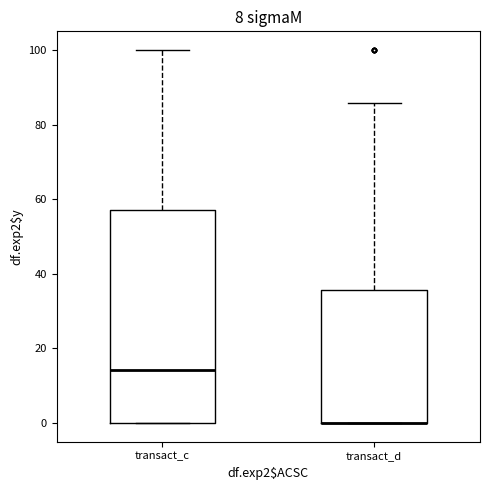

Comparing the boxes themselves (not the whiskers), which one is the tallest?

transact_c